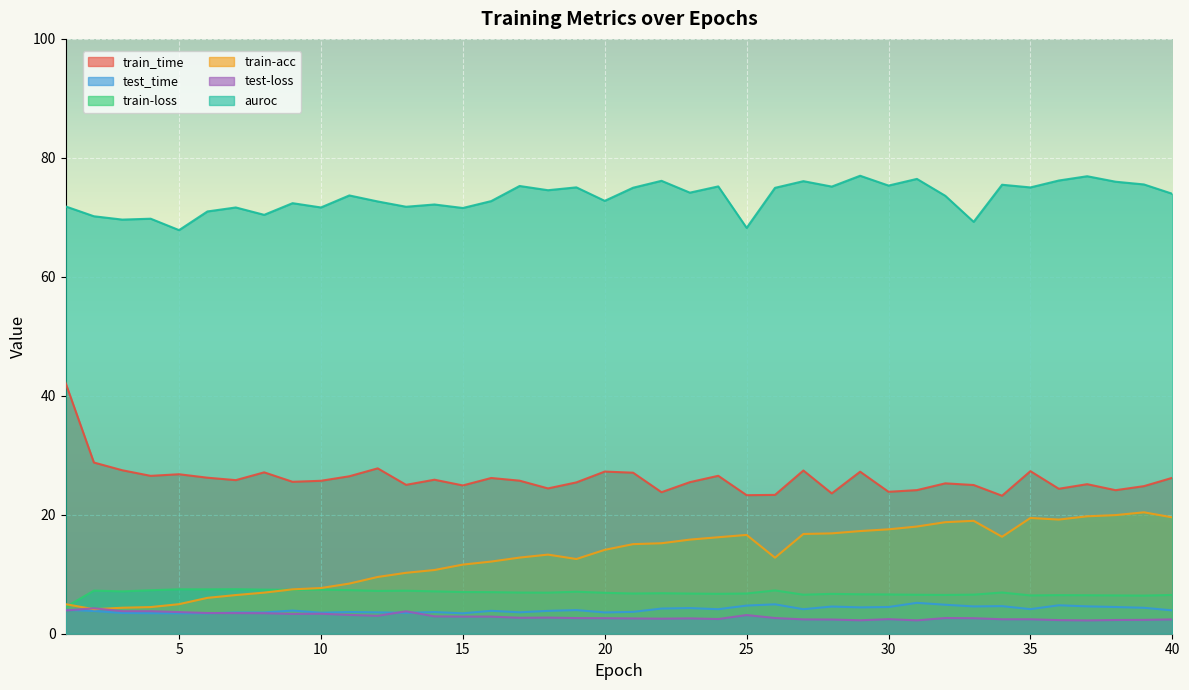

At which label is train-loss closest to 5?

1